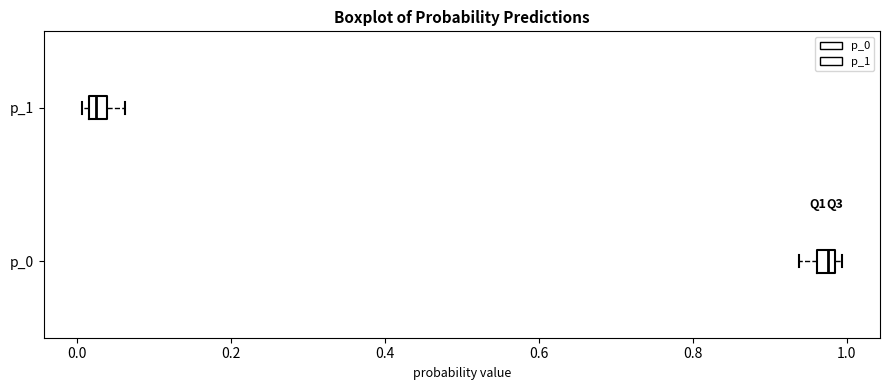

Which box has the furthest to the left median line?

p_1